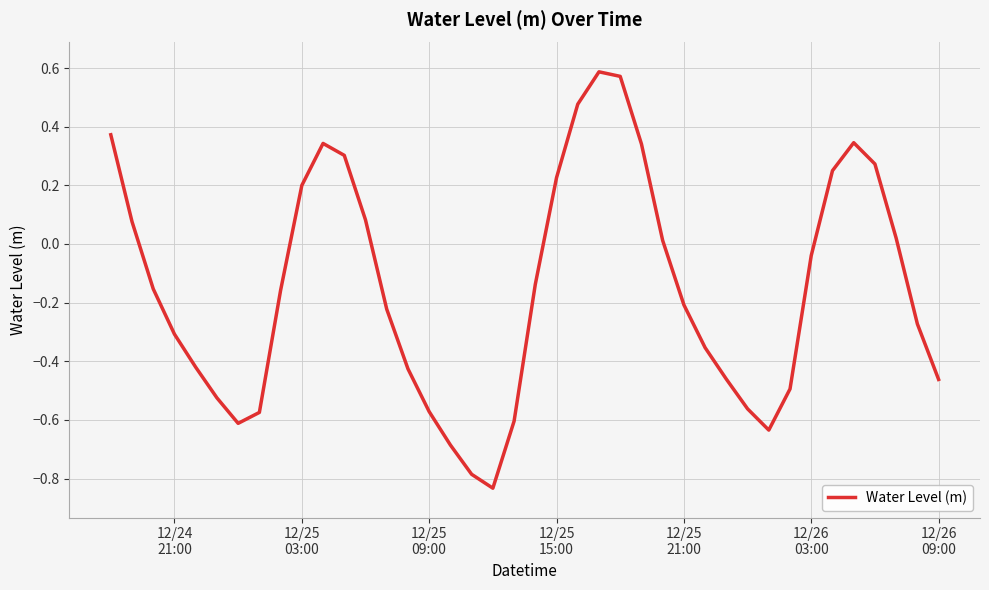

How many lines are shown in the chart?

1